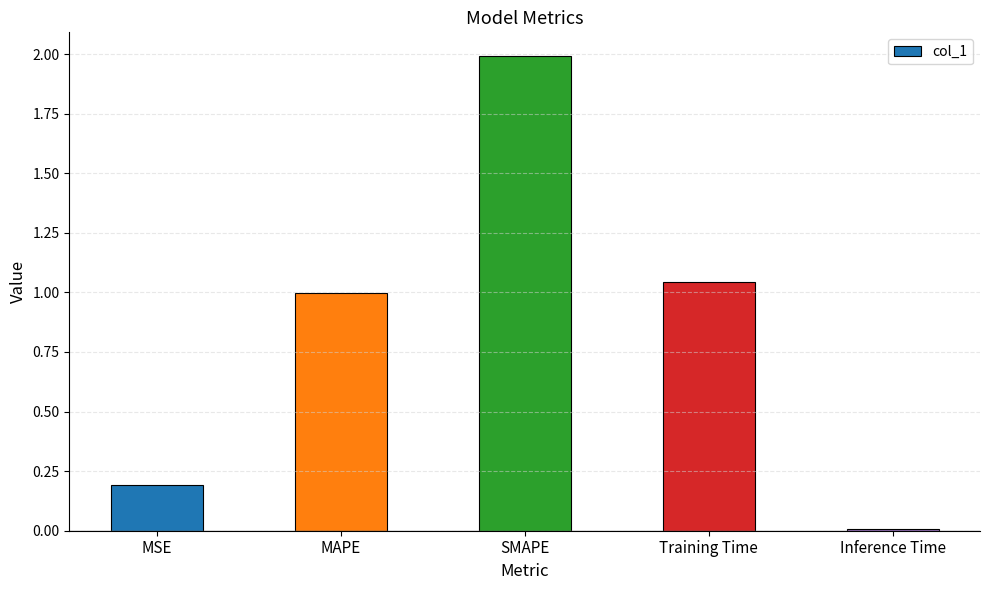

How many distinct data groups are displayed?

1